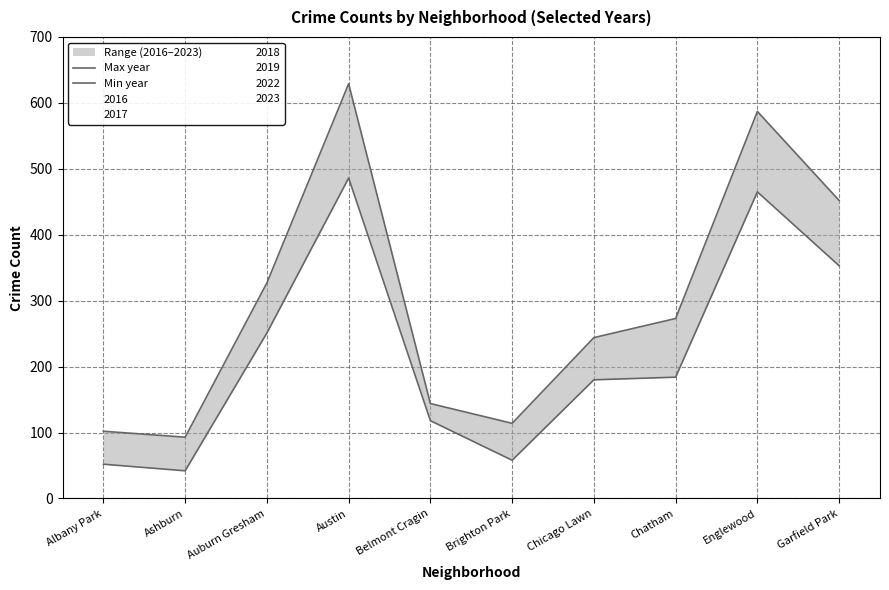

Reading right to left, what are all the values shown in this chart?

Max year: 452	587	273	244	114	144	629	327	93	102
Min year: 353	465	184	180	58	118	486	251	42	52